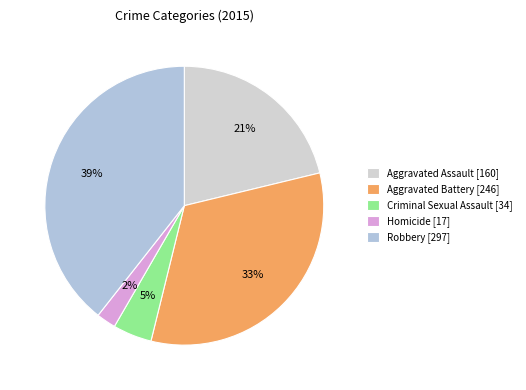

What percentage do Aggravated Assault and Robbery together represent?

60.6%